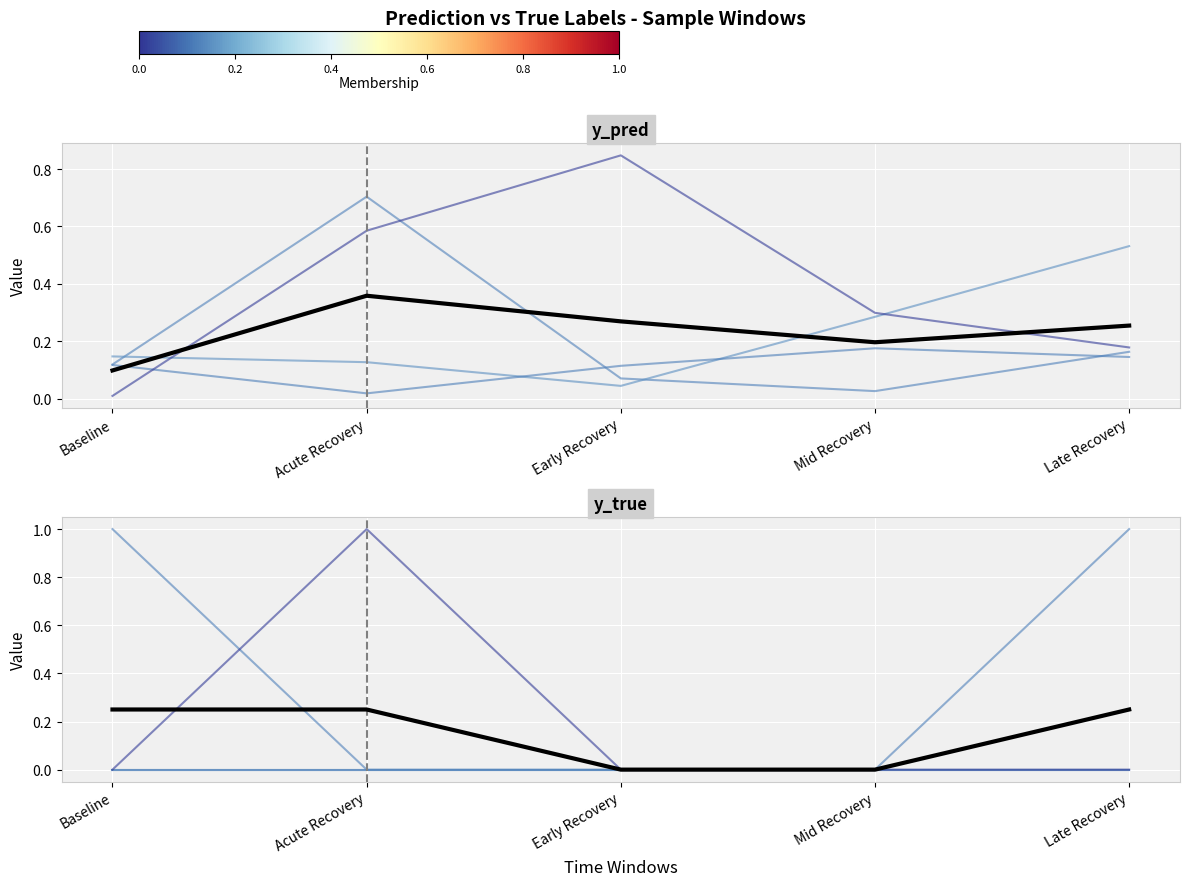

List the series in order of their peak value, highest first.

Member 0, Member 3, Mean, Member 1, Member 2